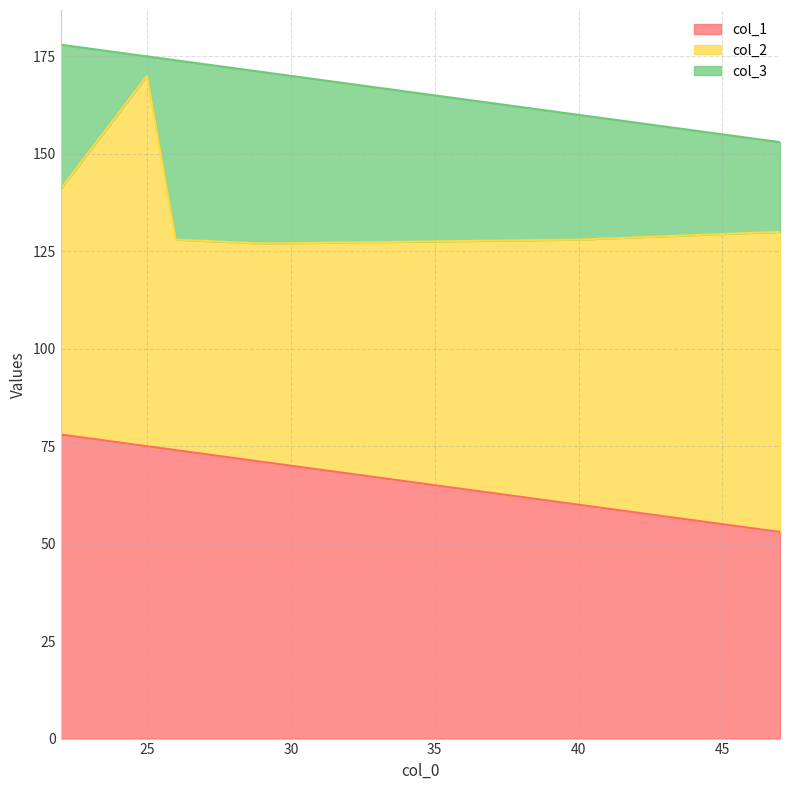

Between 29 and 22, which is larger?

22